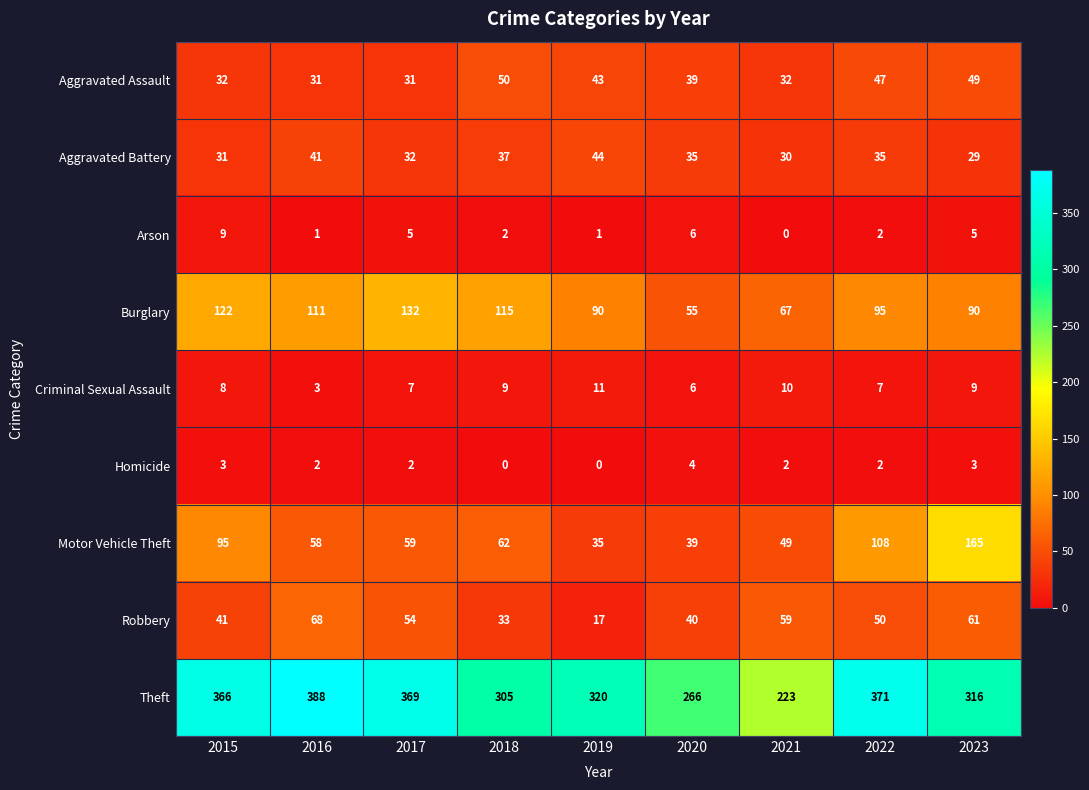

What value does the Motor Vehicle Theft series have at 2021, to the nearest 50?

50